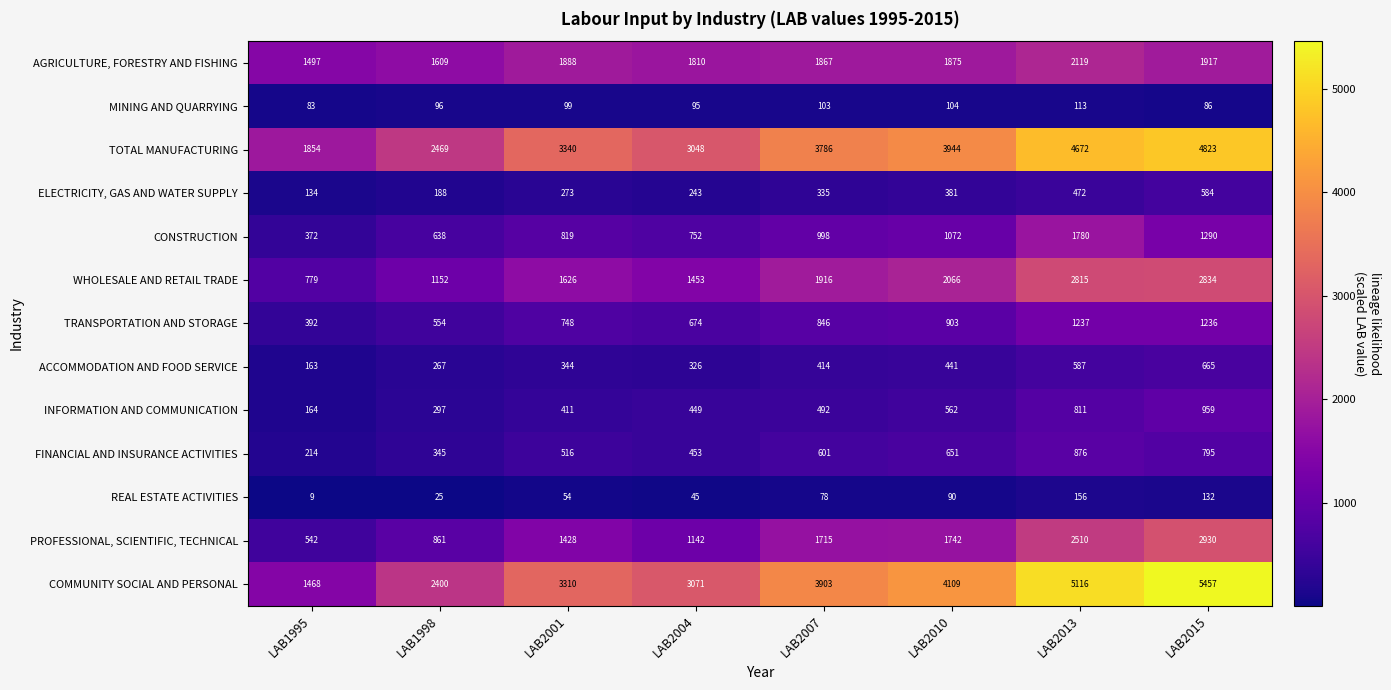

Which series has the largest range (max minus min)?

COMMUNITY SOCIAL AND PERSONAL